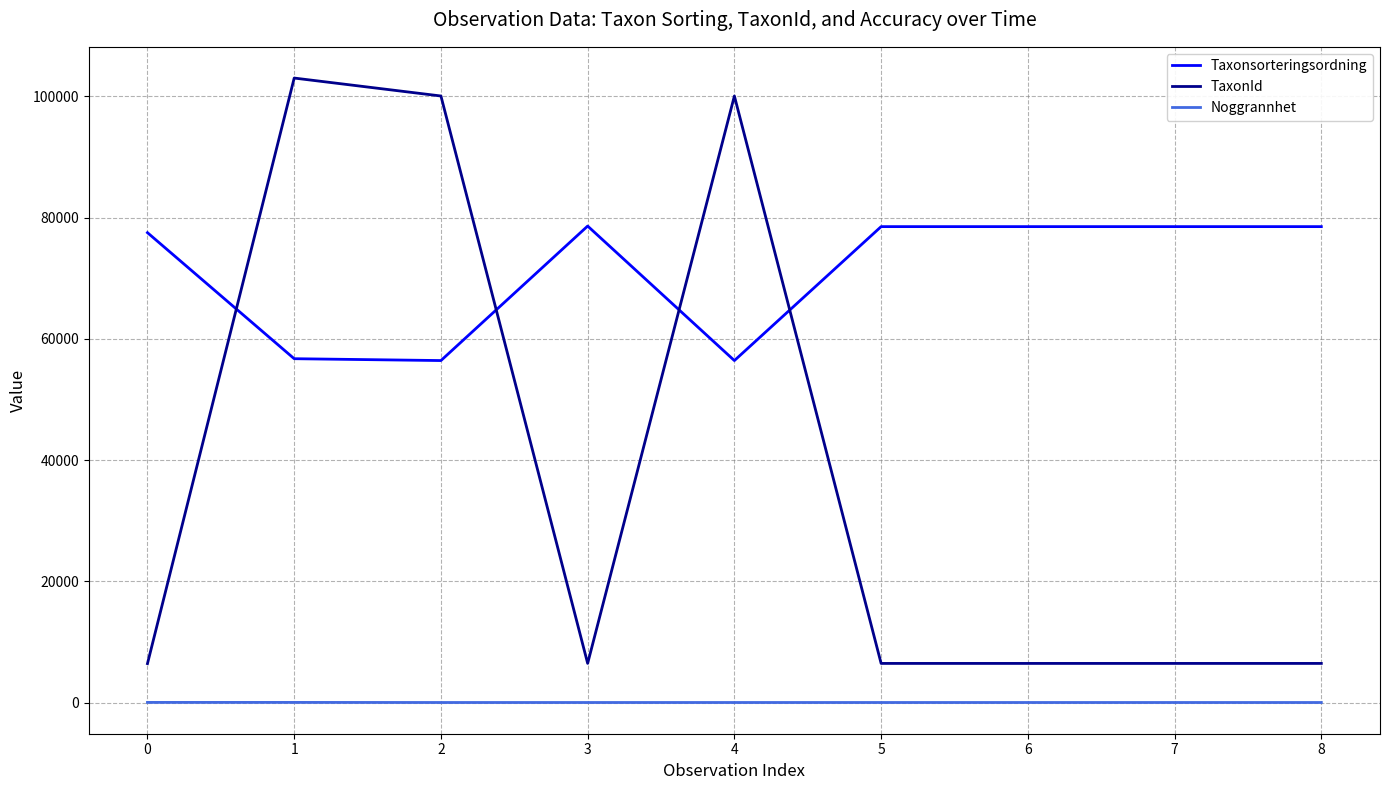

What is the difference between the maximum and minimum values in the Taxonsorteringsordning series?

22185